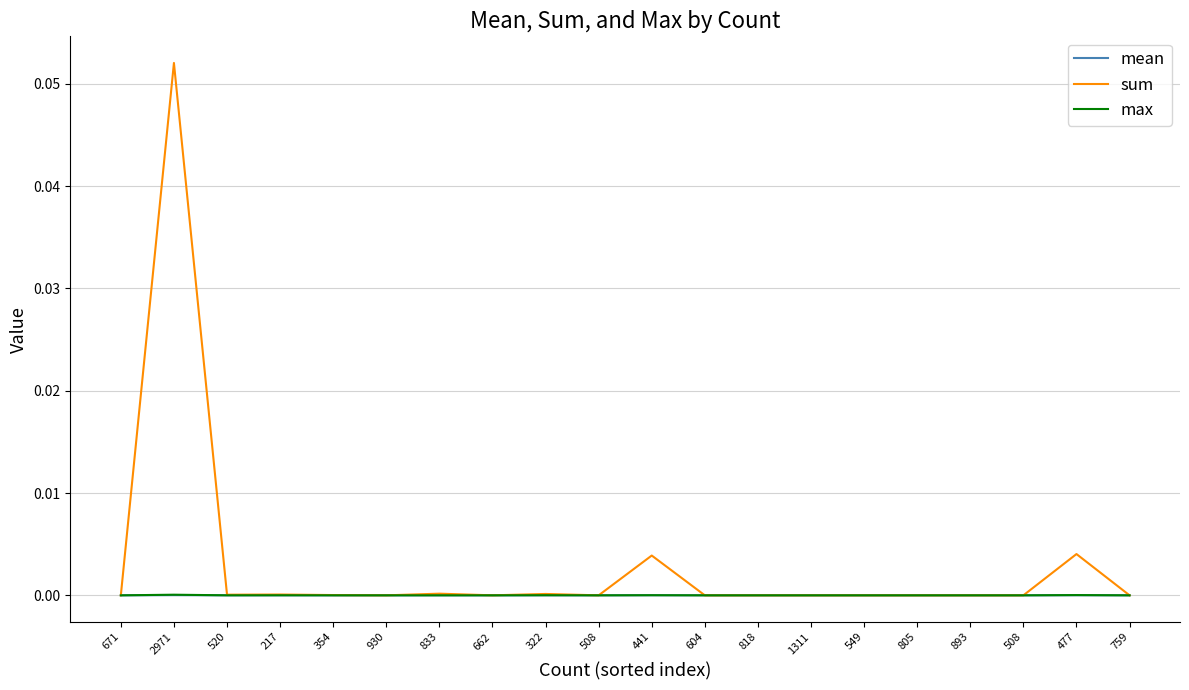

Does the chart have visible grid lines?

Yes